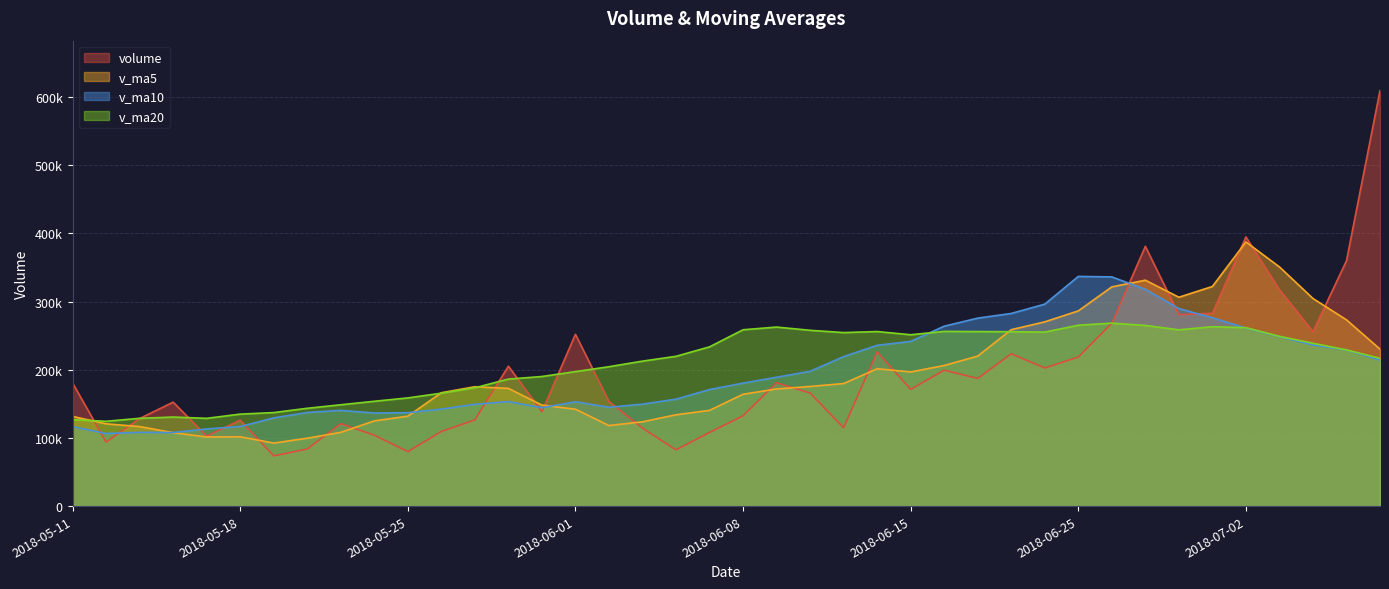

What is the smallest value displayed?

73640.1